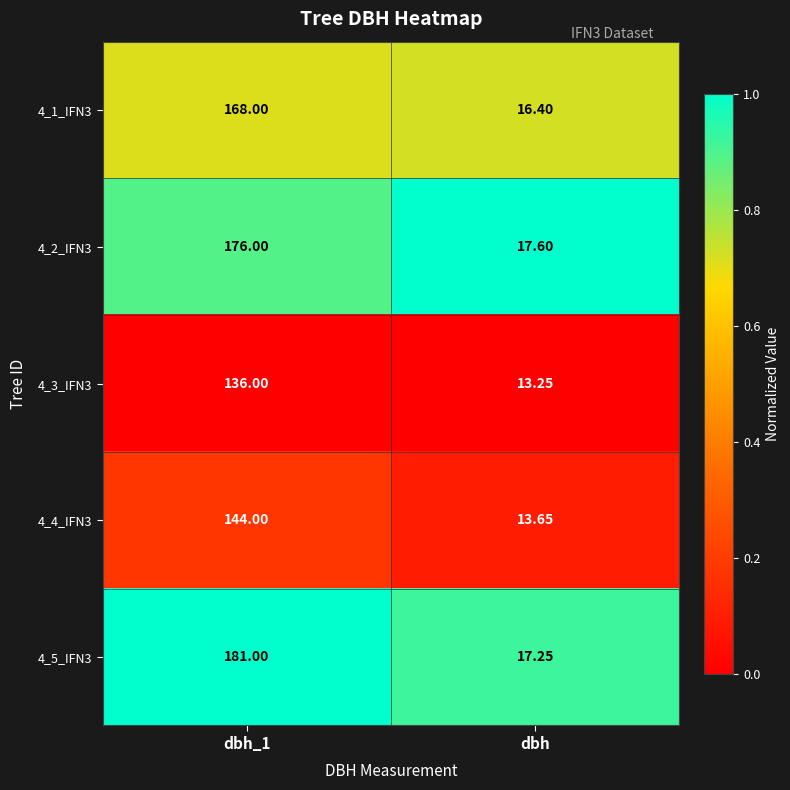

Is the value of 4_4_IFN3 at dbh greater than the value of 4_2_IFN3 at dbh?

No